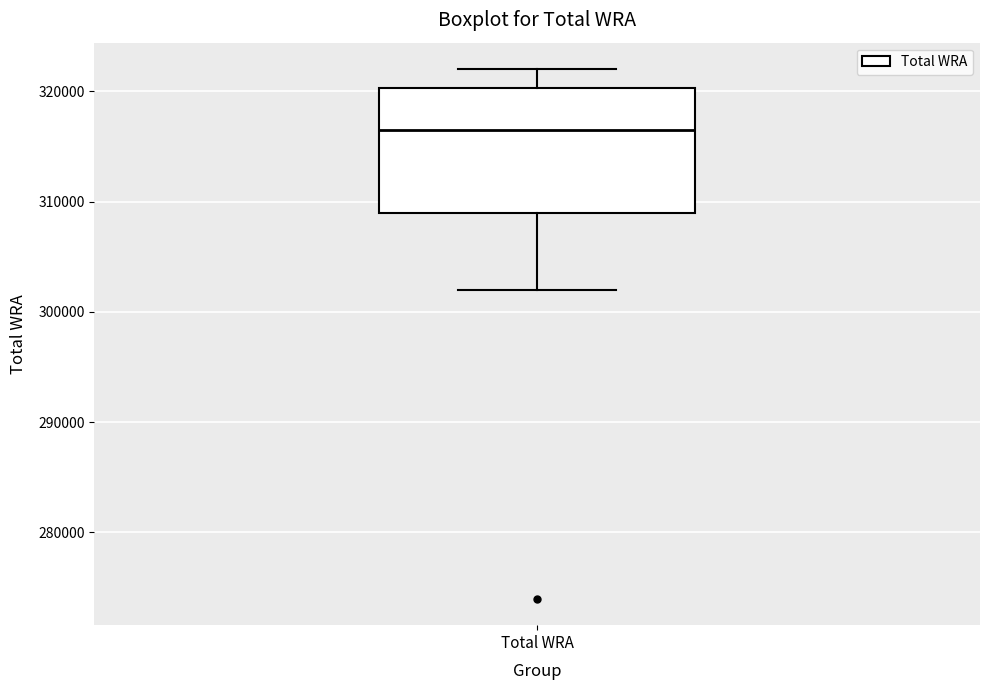

Read this box plot against the y-axis: the position of the median line, the range covered by the box, and the ends of both whiskers. The values are not printed on the chart, so give them approximately, as read against the axis.

median 317000, box 309000 to 320000, whiskers 302000 to 322000